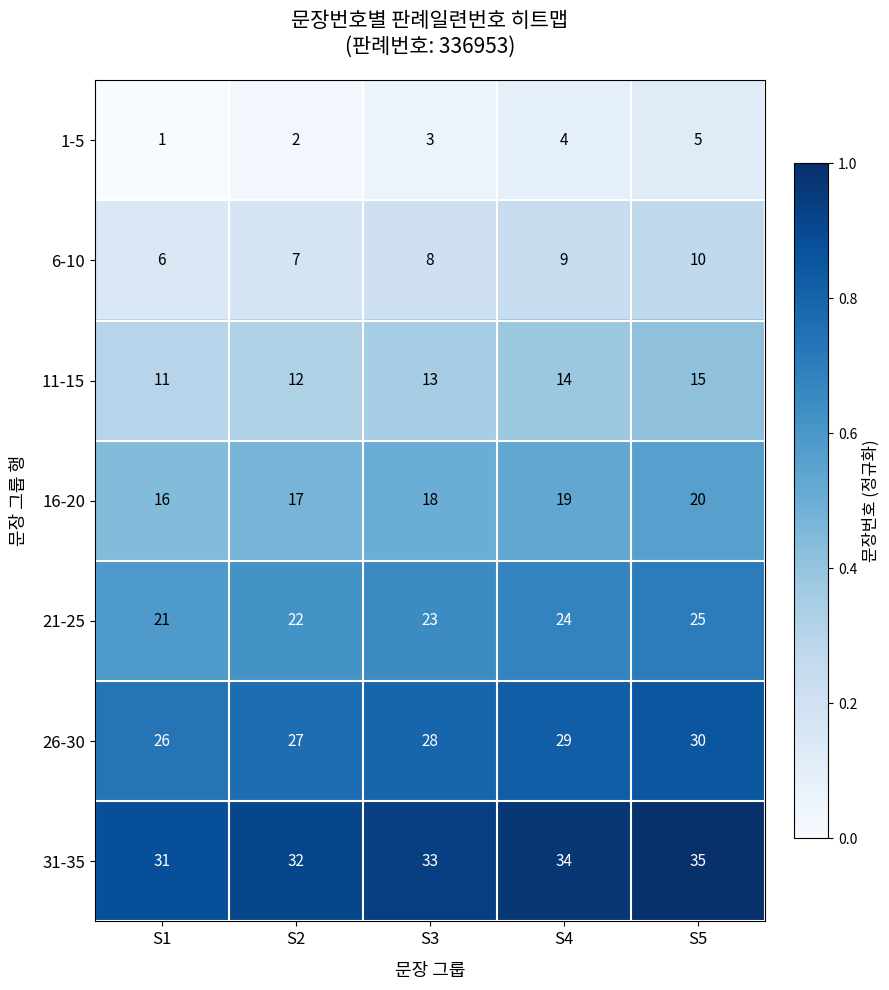

What is the difference between the highest and lowest values at S3?

30